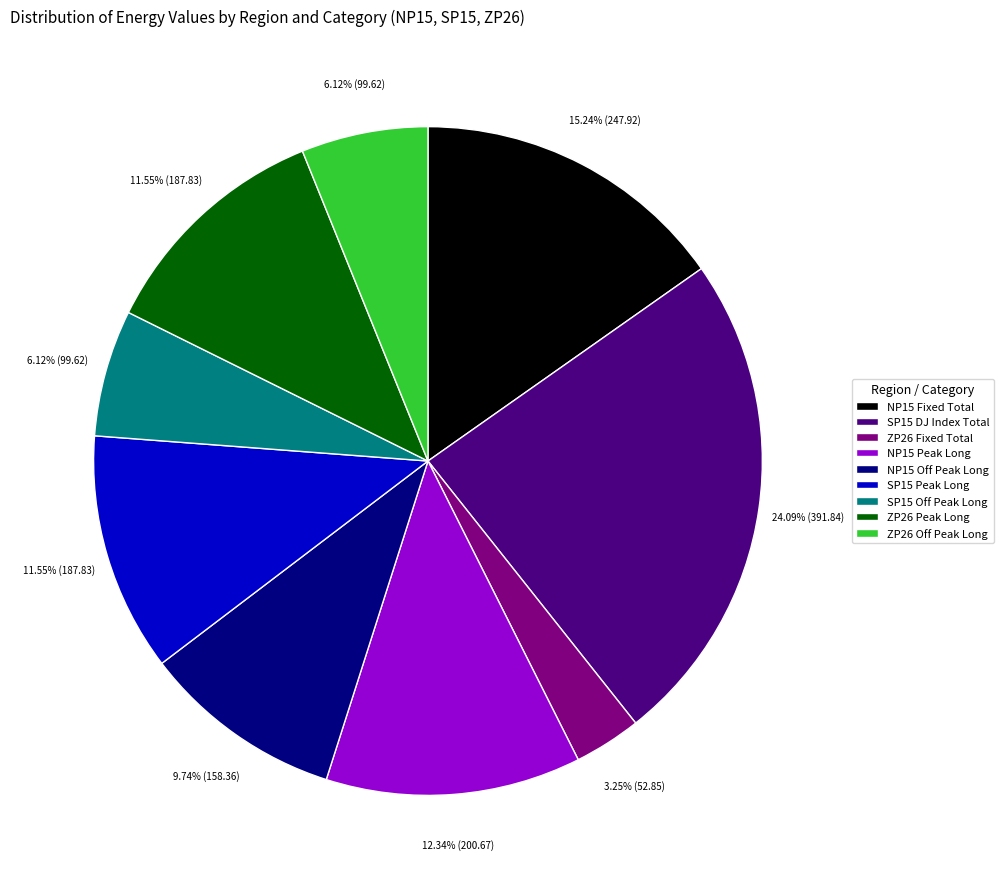

What is the ratio of the value at SP15 Peak Long to the value at NP15 Fixed Total?

0.8